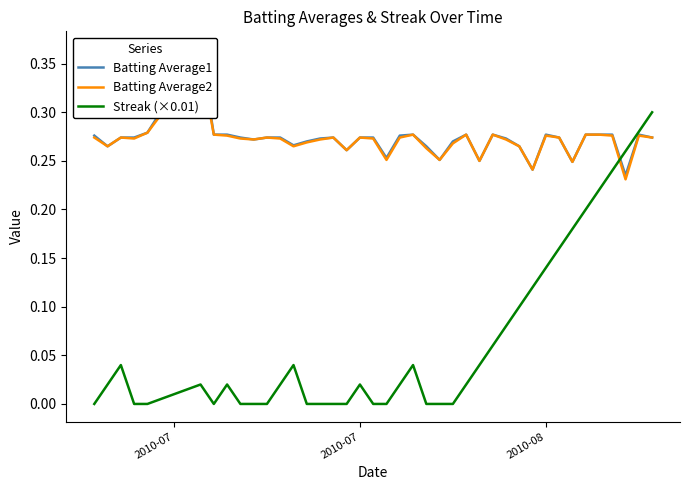

True or false: Streak (×0.01) has more than 2 points higher than both neighbors.

True